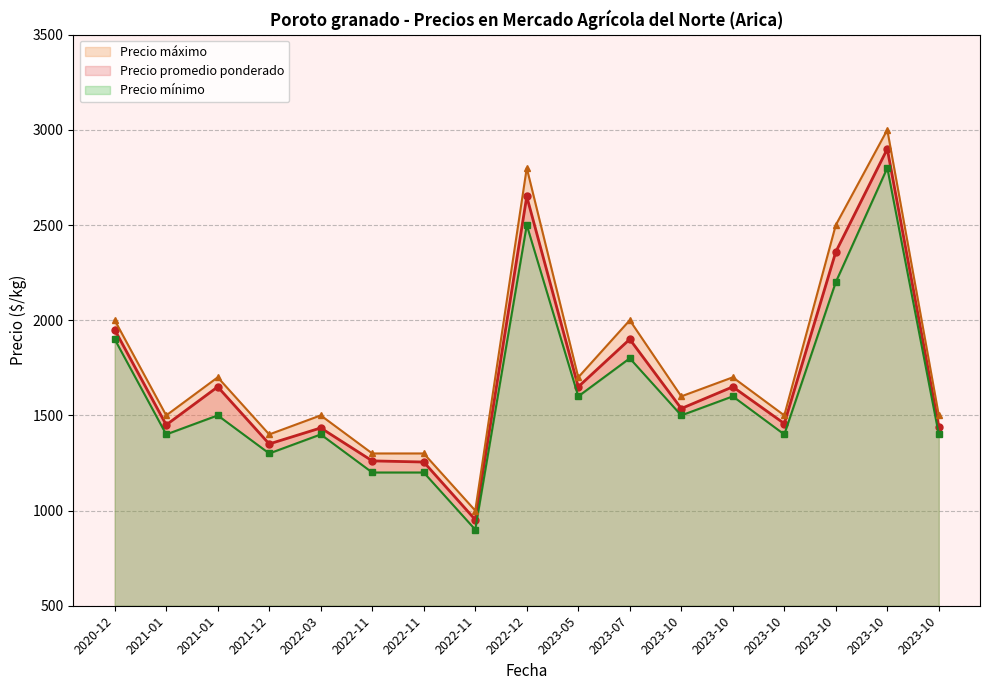

Does the chart have visible grid lines?

Yes